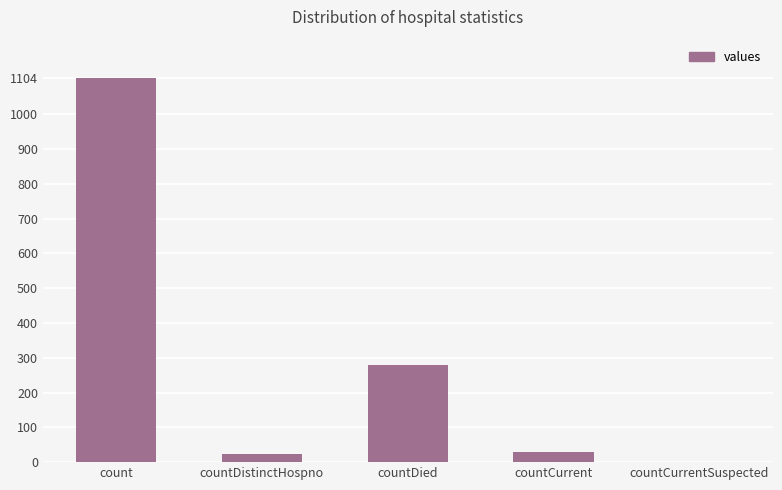

True or false: the data shows 29 at countCurrent.

True